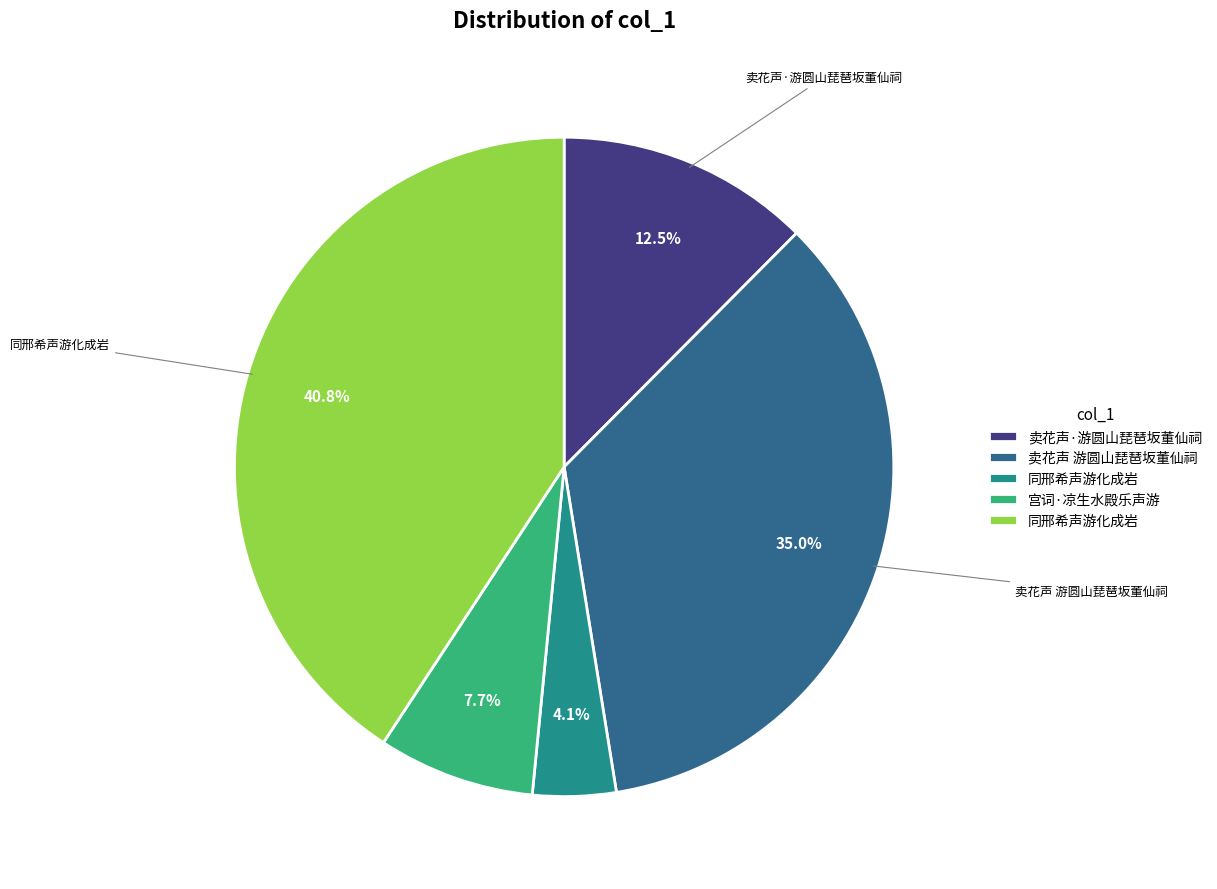

Does any single category account for the majority?

No